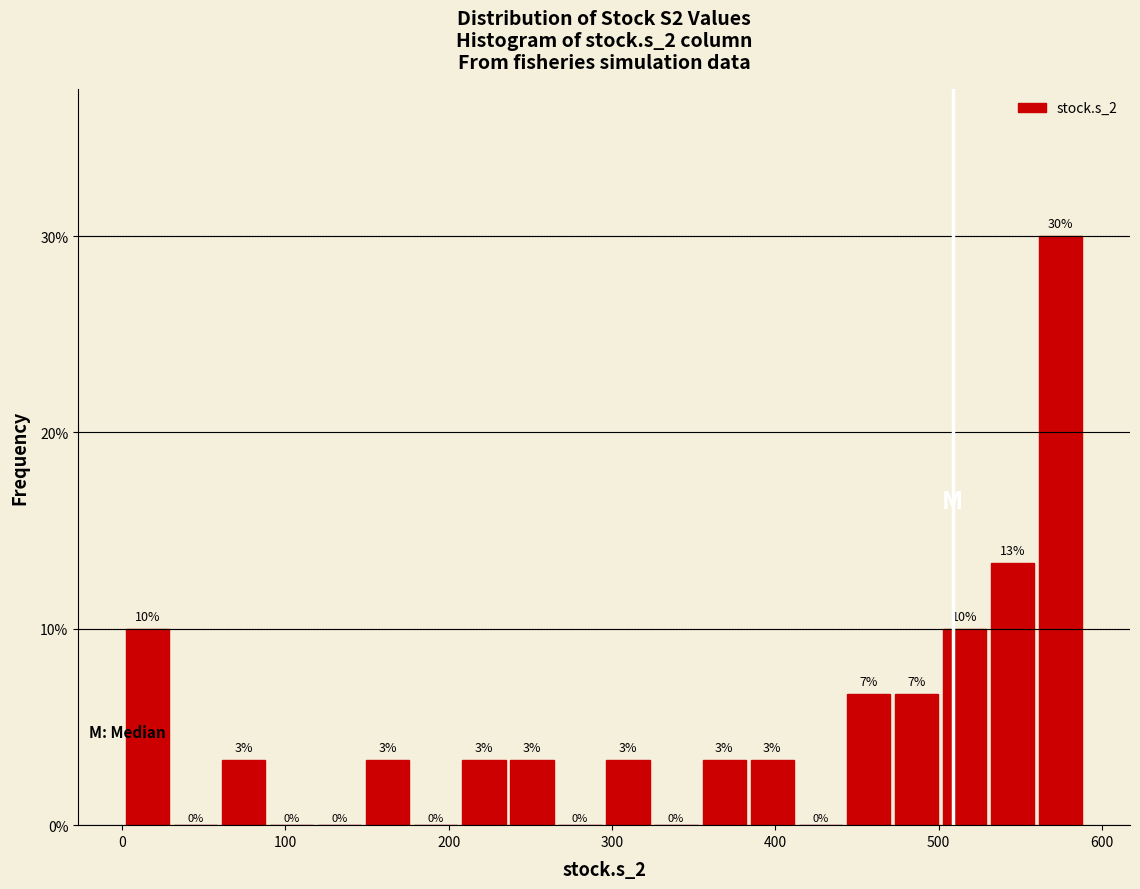

Read against the x-axis, roughly where is the centre of the tallest bar?

570